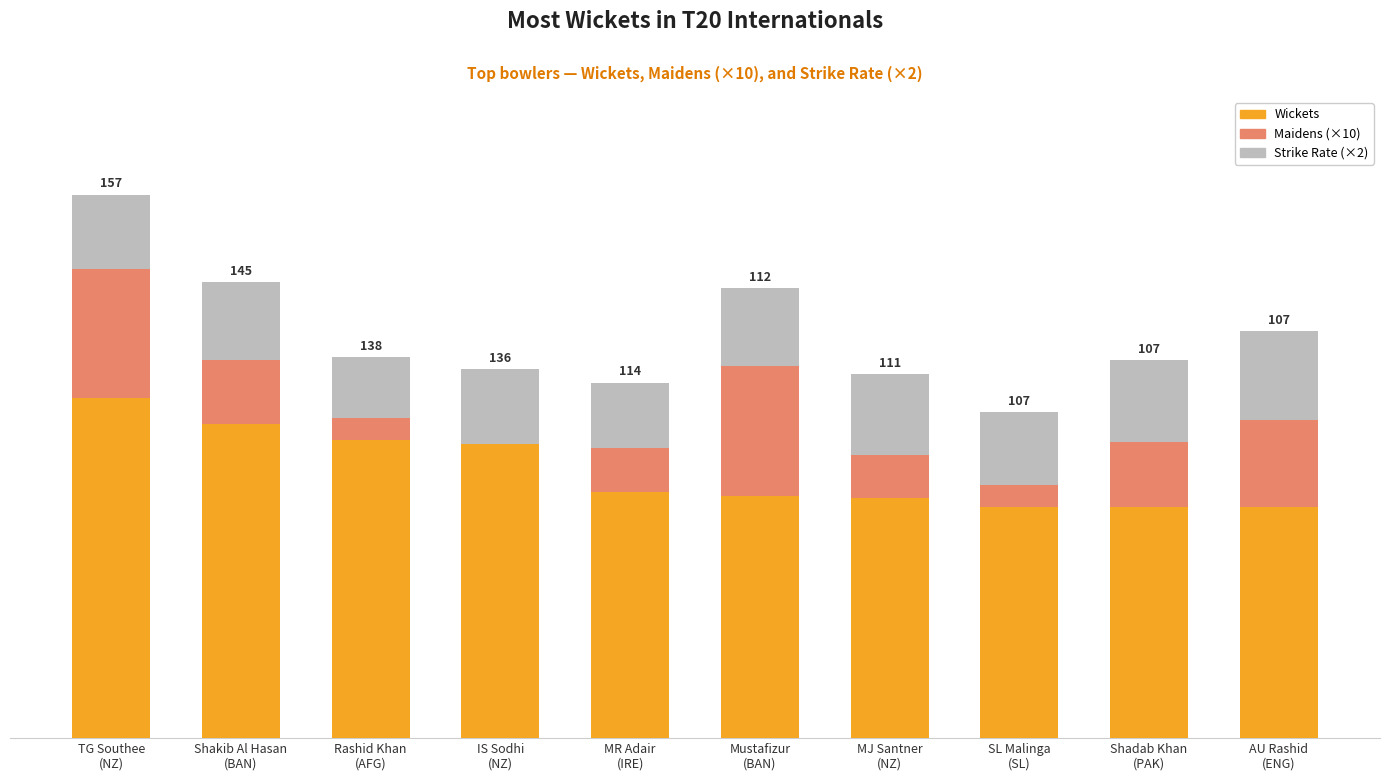

Is it true that Wickets equals 108.3 at TG Southee
(NZ)?

False